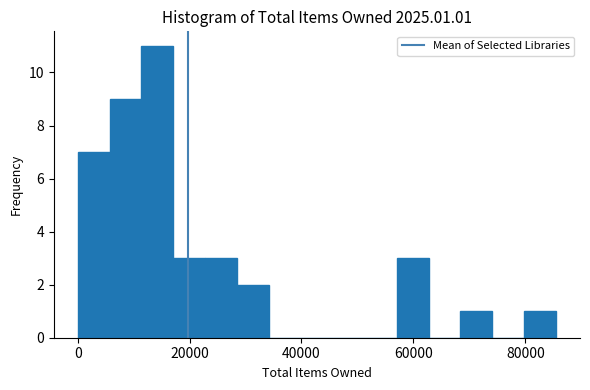

Read against the x-axis, roughly where is the centre of the tallest bar?

14000